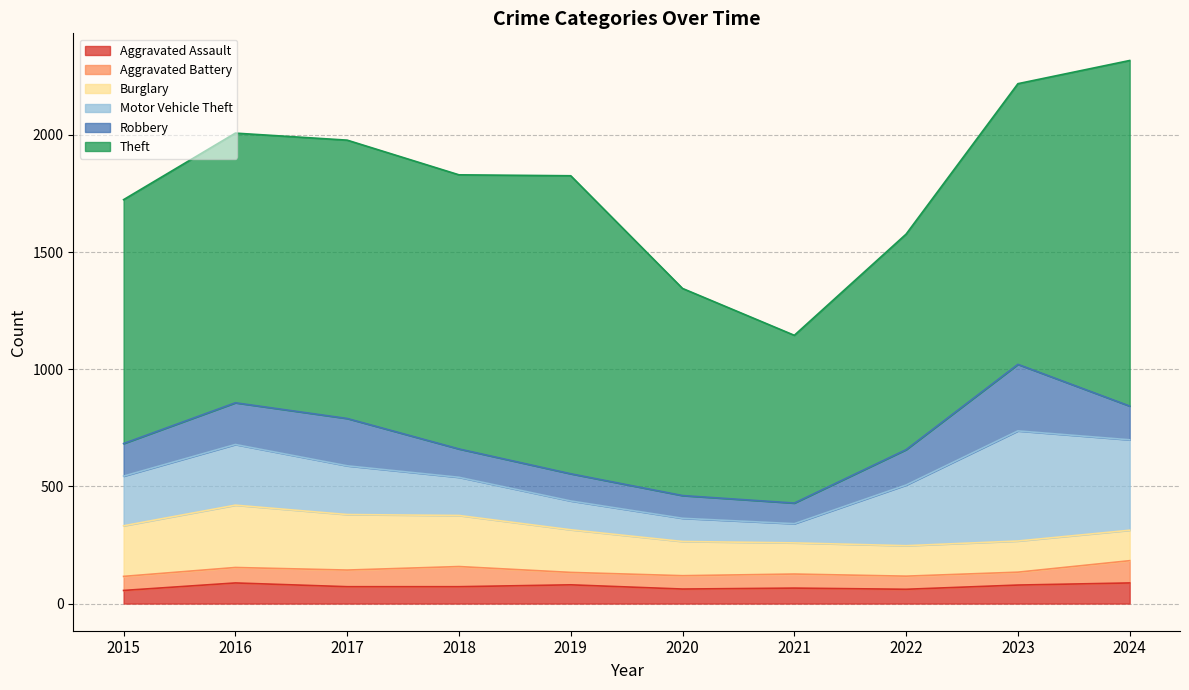

What is the difference between the Aggravated Assault values at 2017 and 2016?

16